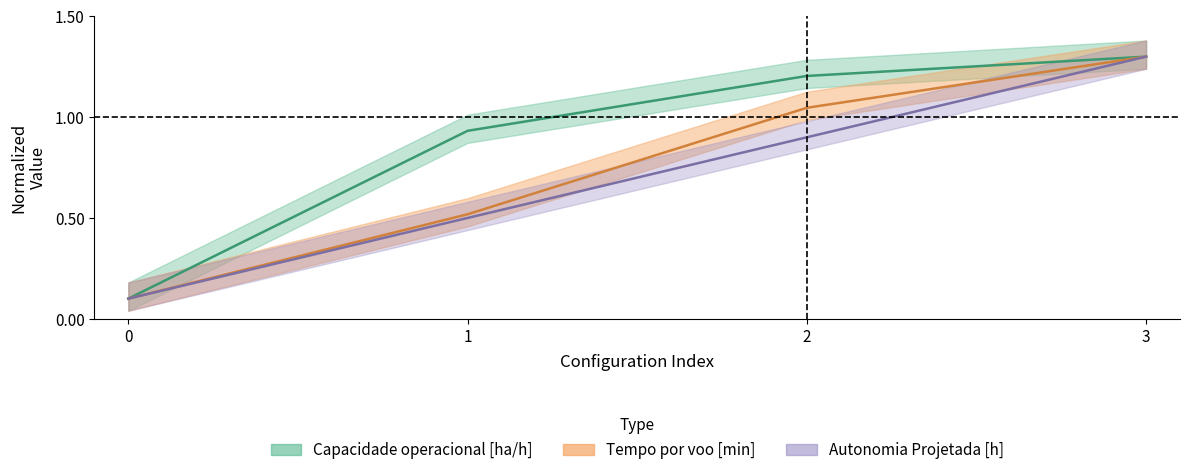

What is the sum of all Tempo por voo [min] values?

3.0